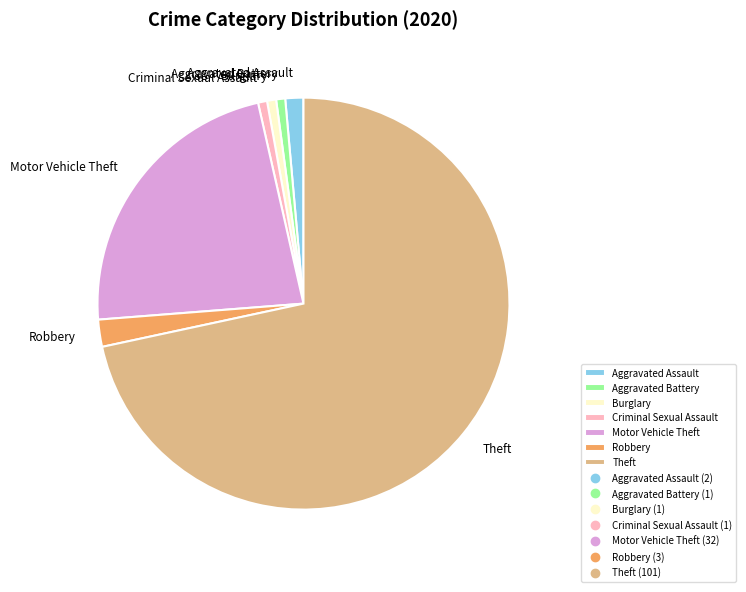

How many slices are in this pie chart?

7